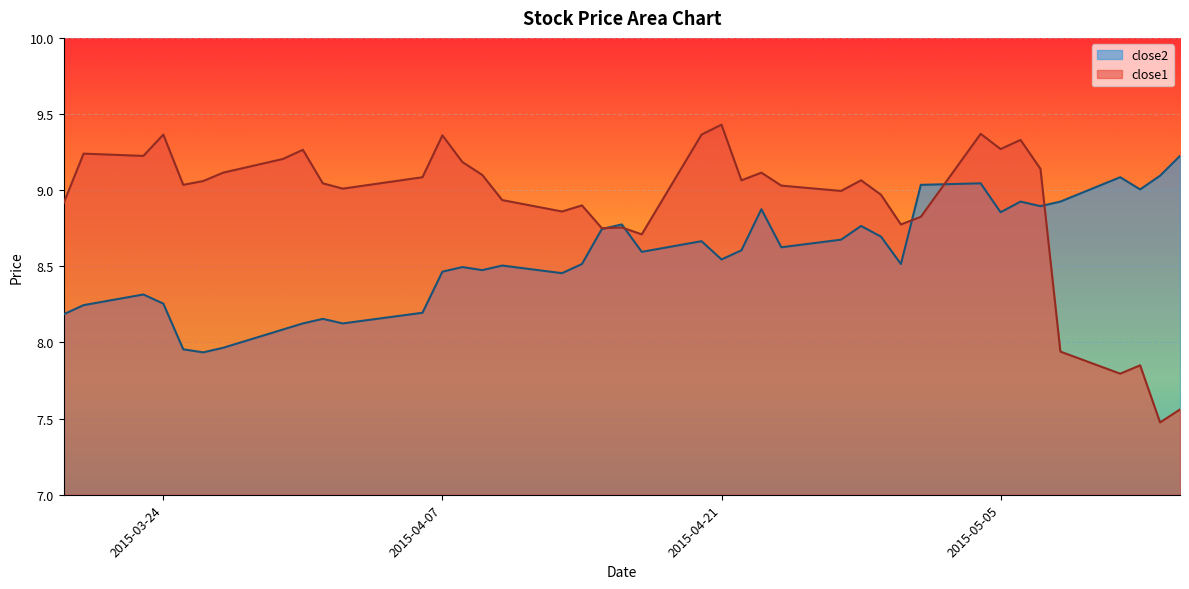

How many data points in close2 are above 8?

37